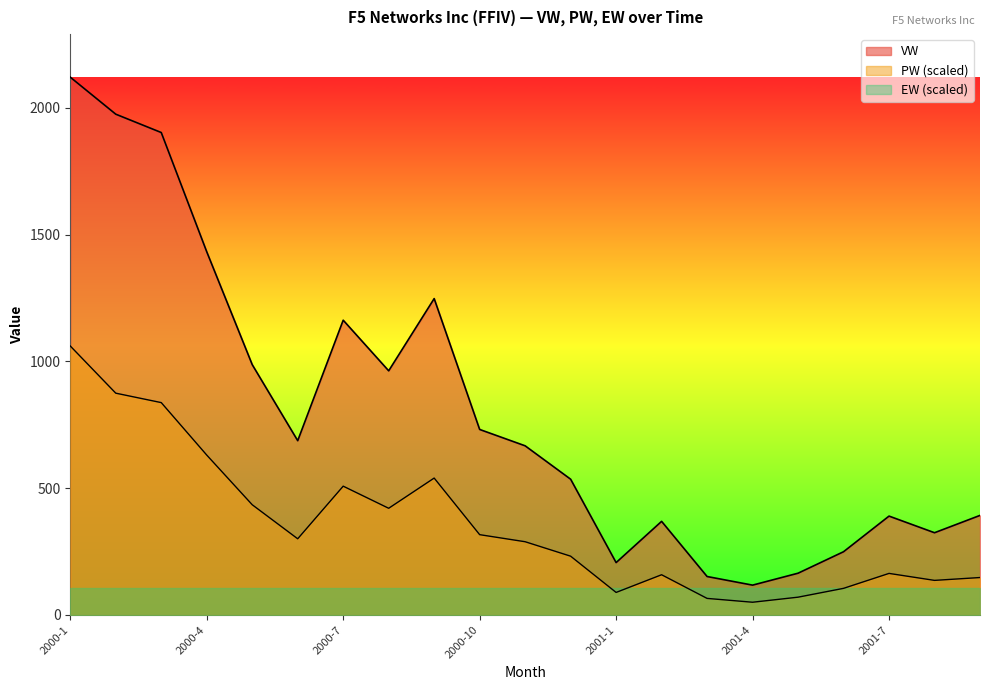

True or false: VW has more than 1 points higher than both neighbors.

True